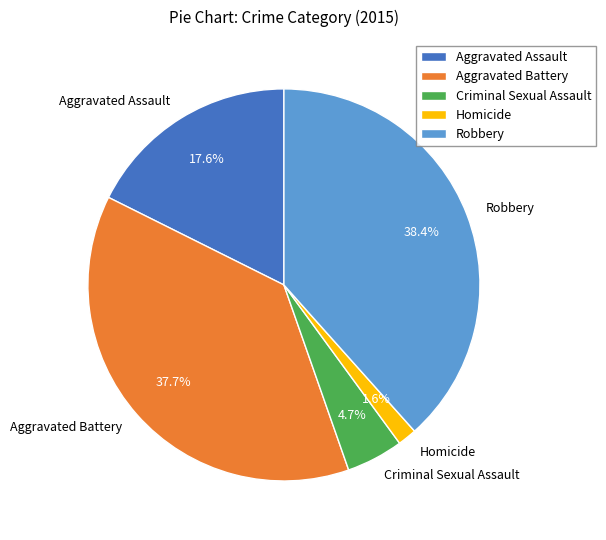

Count the number of slices in the pie.

5